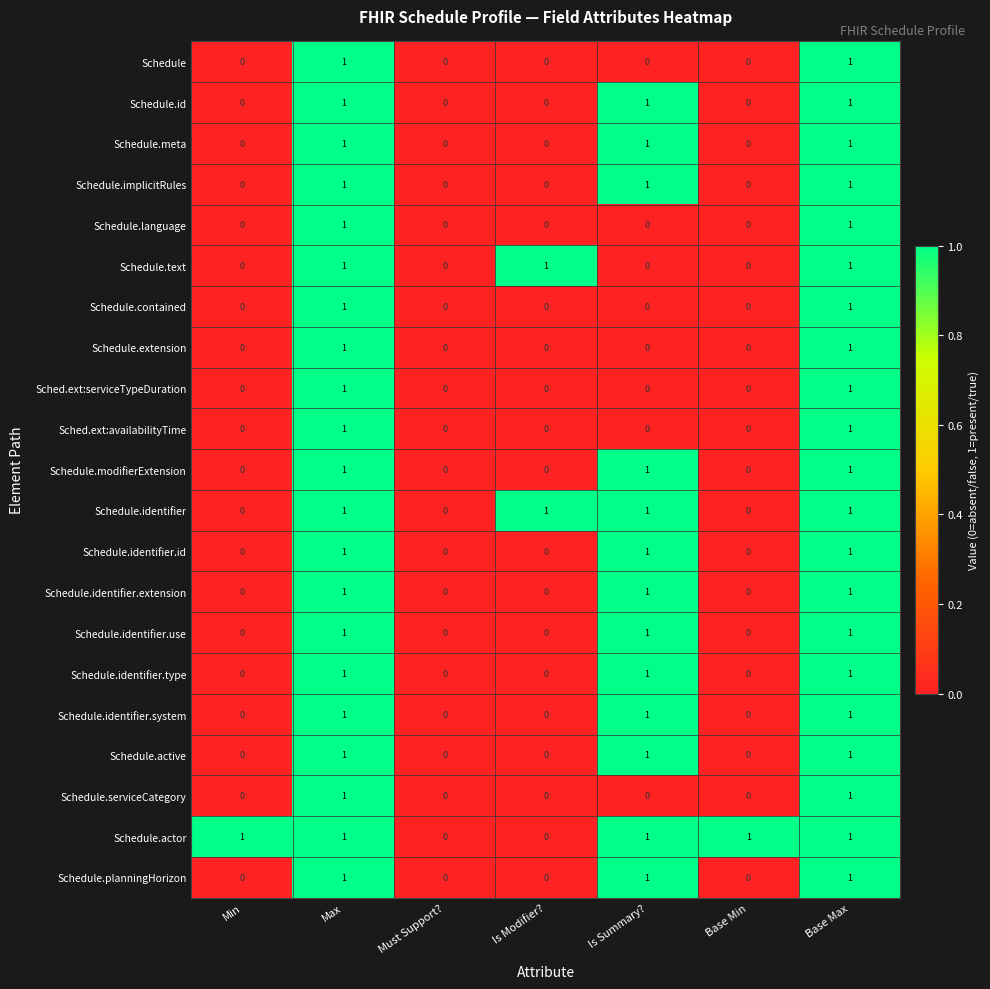

The value of Schedule.contained at Base Max is 0. True or false?

False